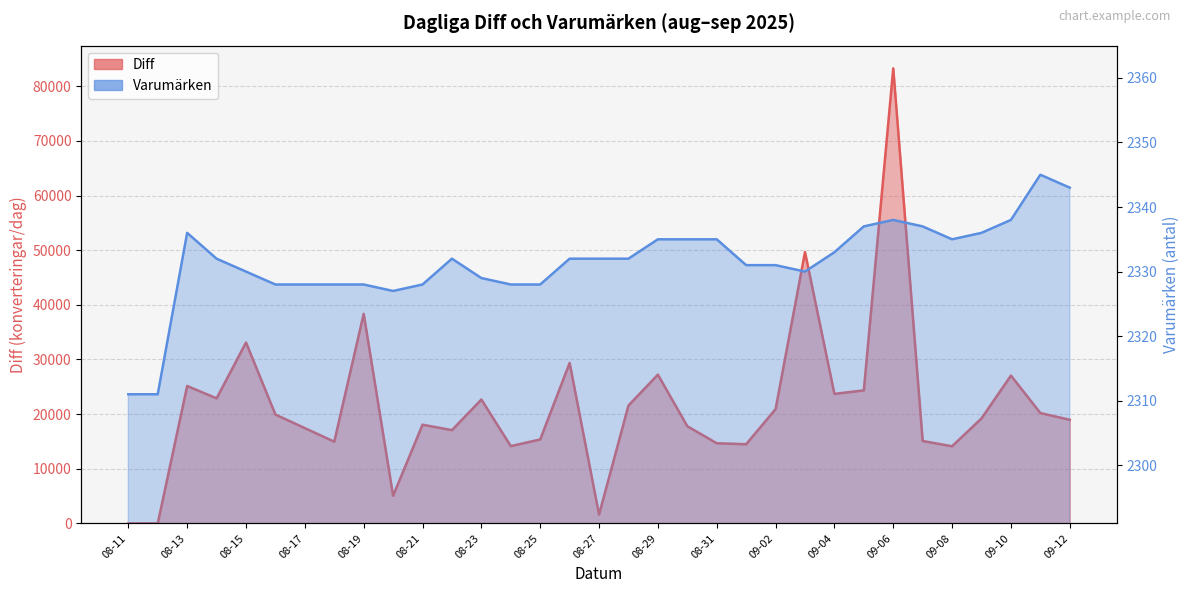

What is the total value across all series at 09-05?

26682